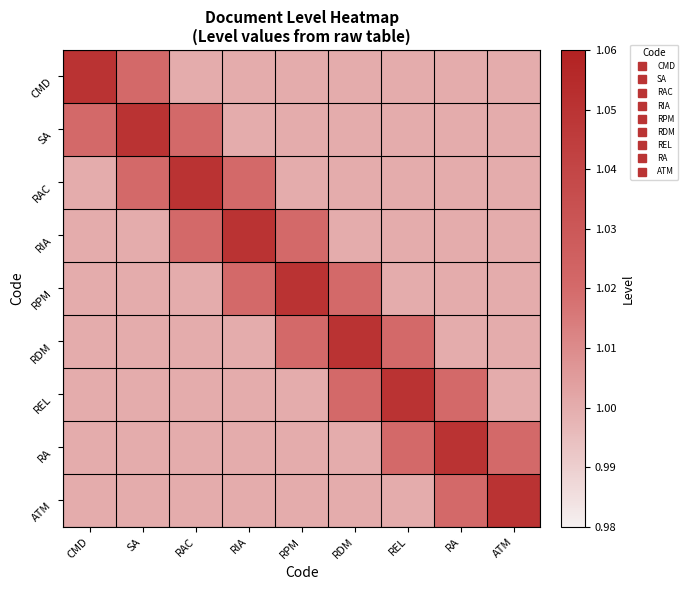

How many distinct data groups are displayed?

9